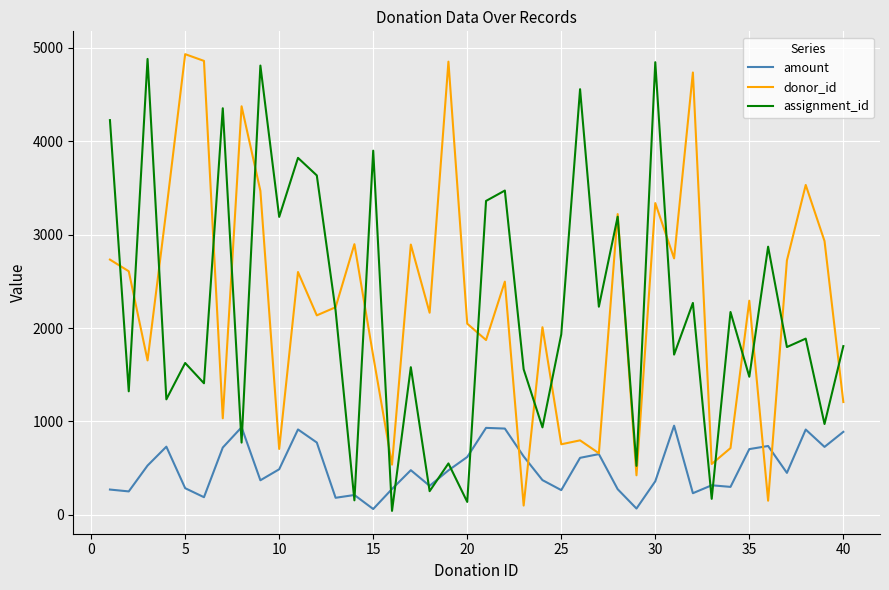

What are all the series names shown in the legend?

amount, donor_id, assignment_id